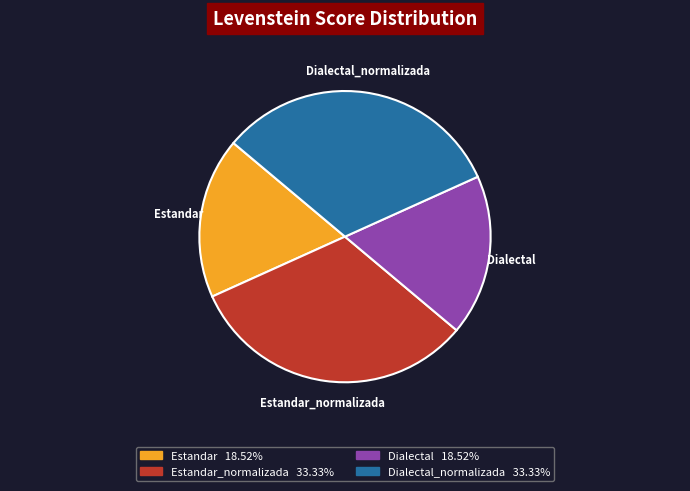

How many slices are in this pie chart?

4